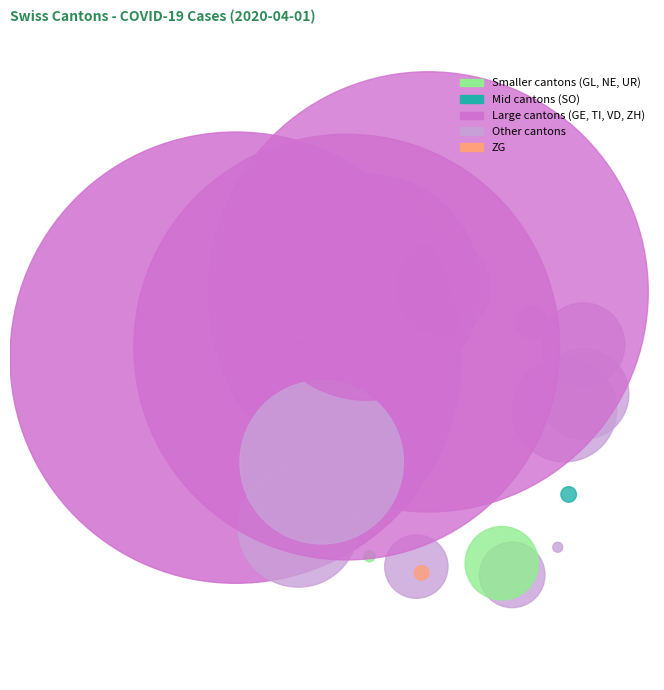

Approximately how many times larger is the value at SO compared to FR?

0.2